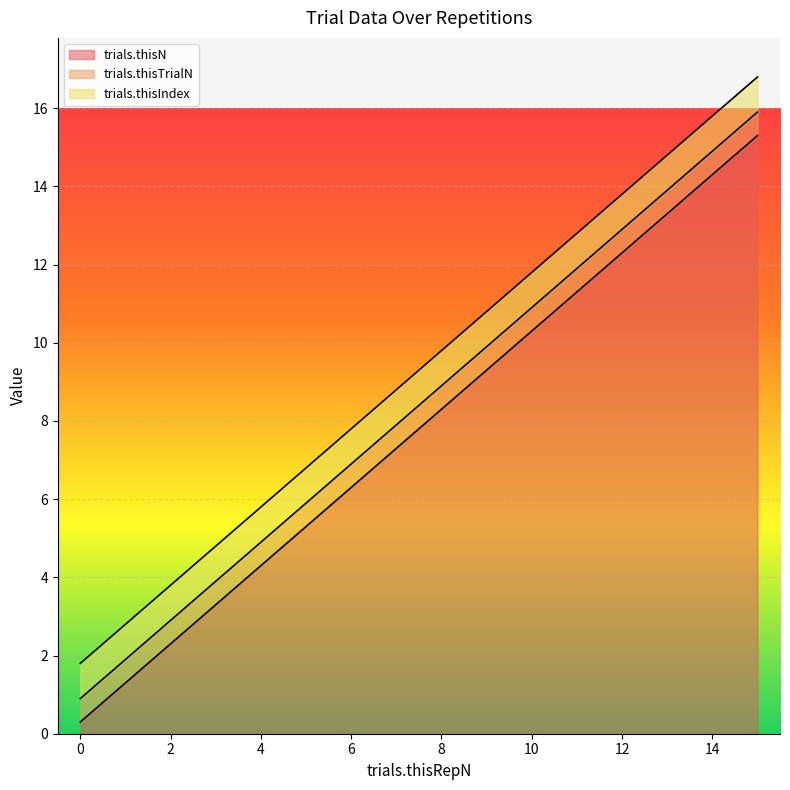

True or false: trials.thisIndex and trials.thisTrialN cross at least once.

False